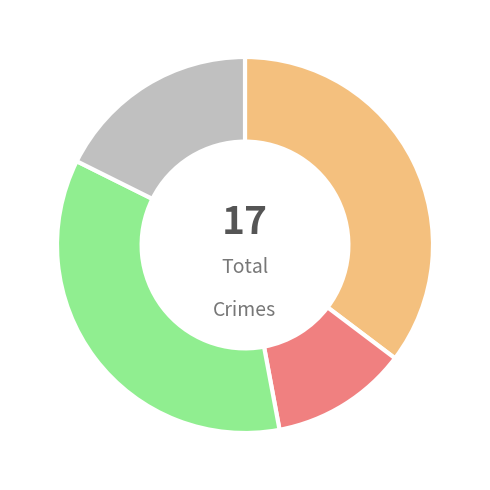

Is there any slice that represents more than half of the pie?

No